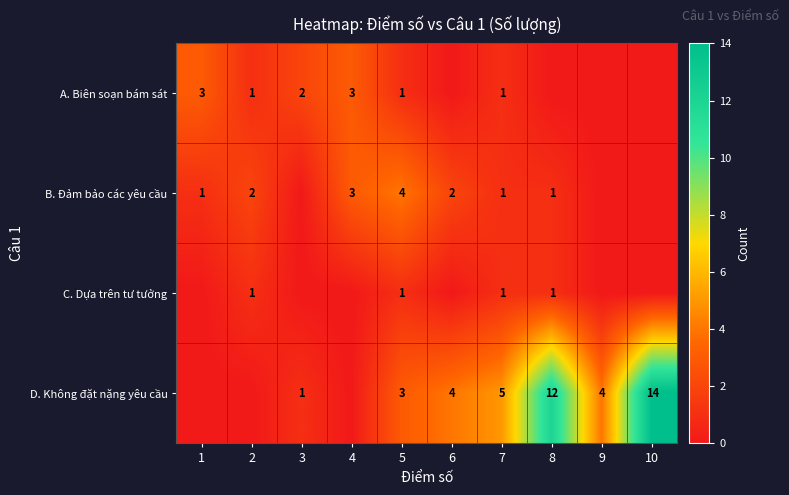

What is the spread (max minus min) of values at 7?

4